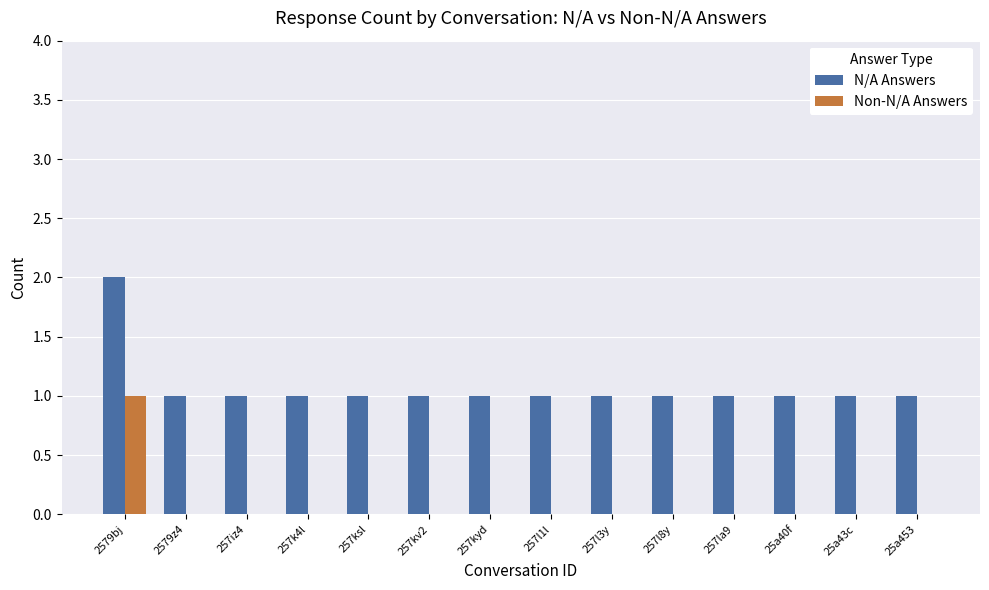

At which category is the sum across all series the highest?

2579bj